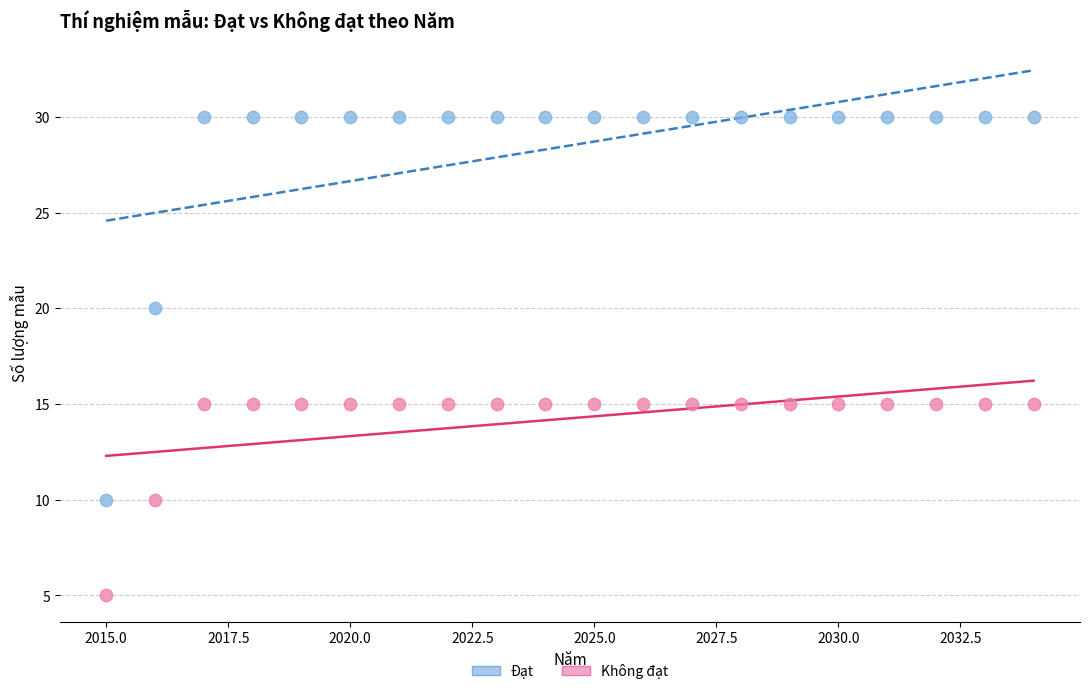

What are all the series names shown in the legend?

Đạt, Không đạt